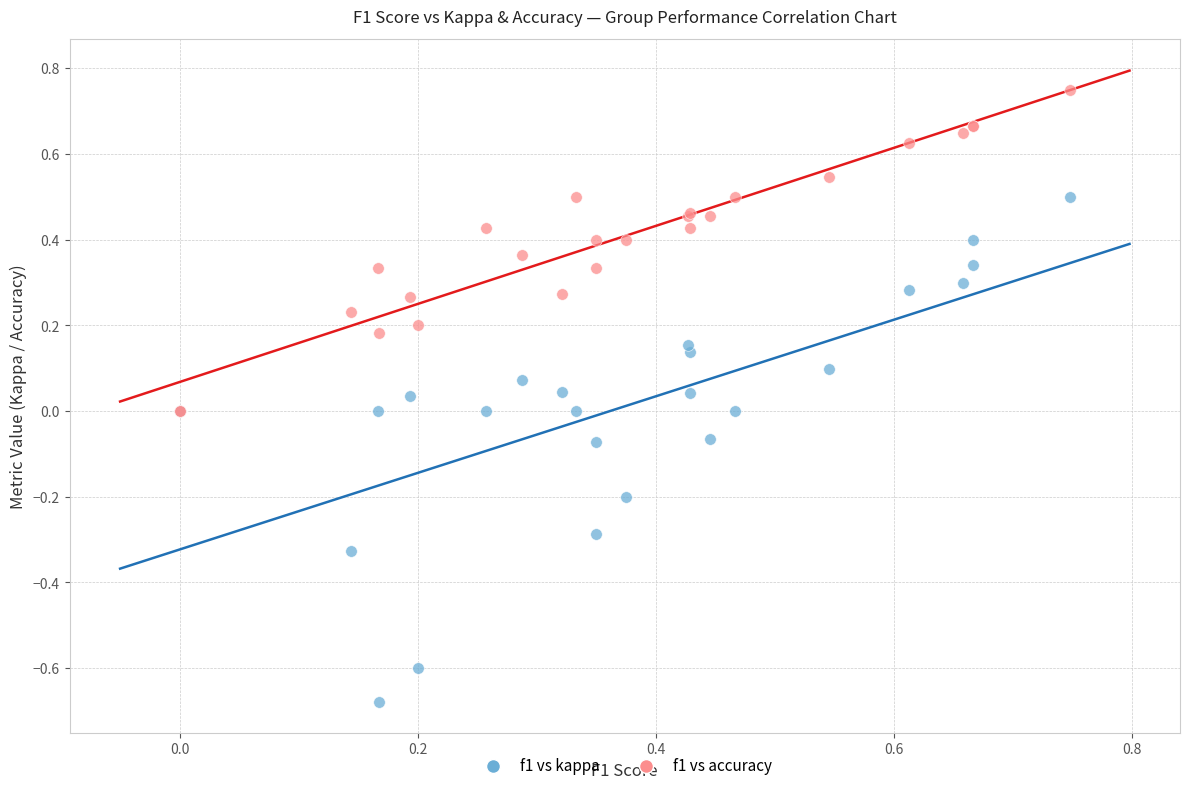

Which series reaches the maximum Y coordinate?

f1 vs accuracy